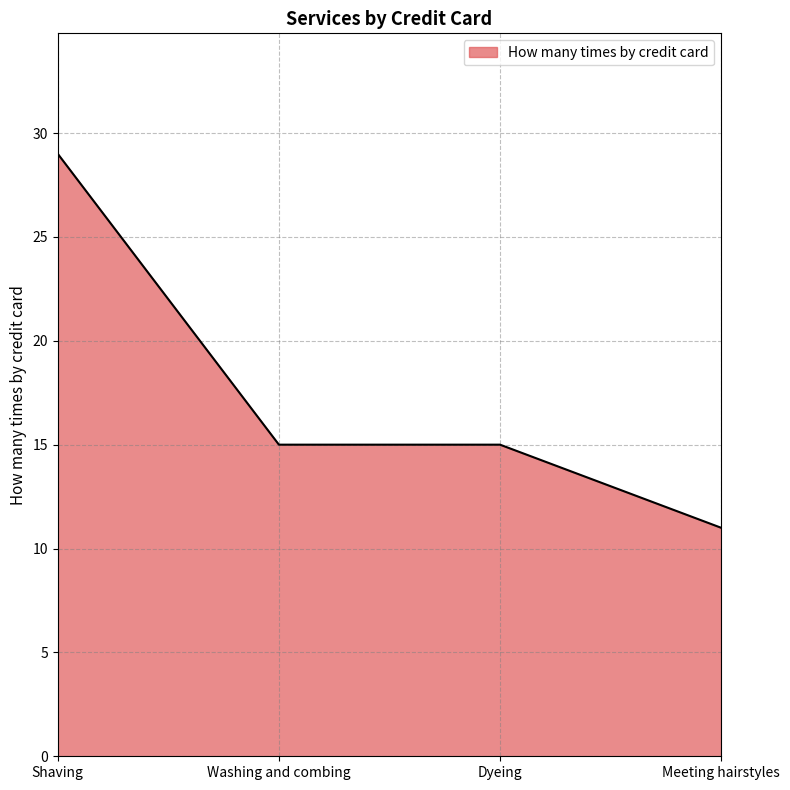

Approximately how many times larger is the value at Washing and combing compared to Dyeing?

1.0